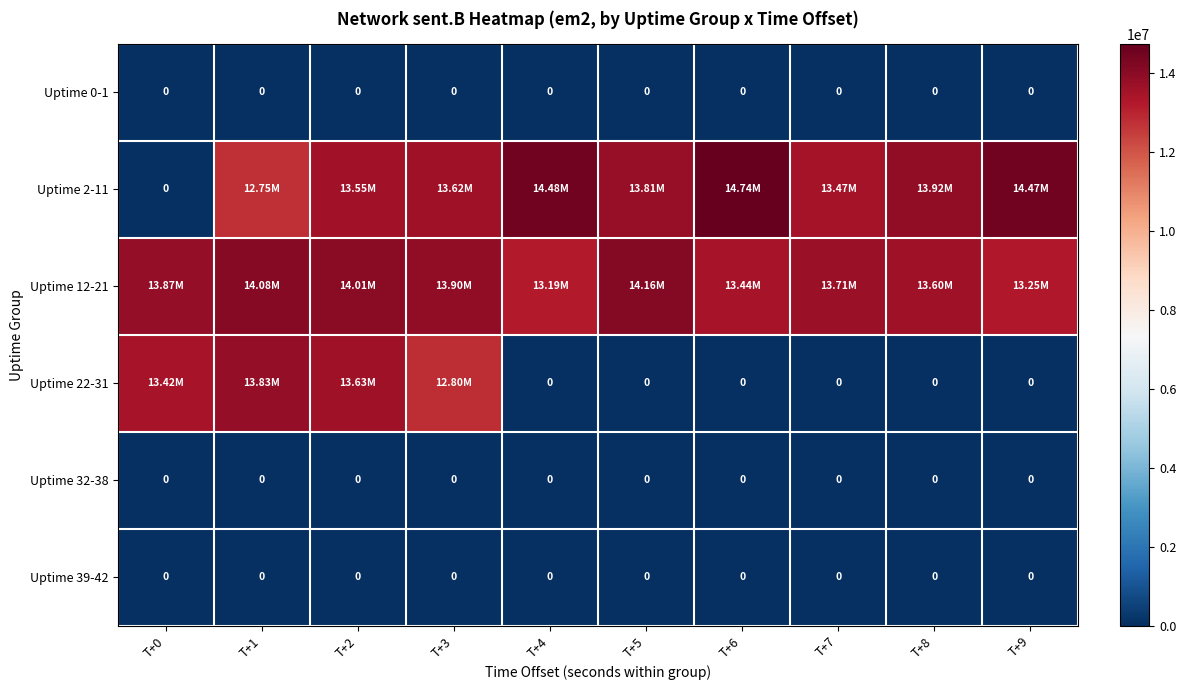

What is the maximum value for Uptime 2-11?

14737584